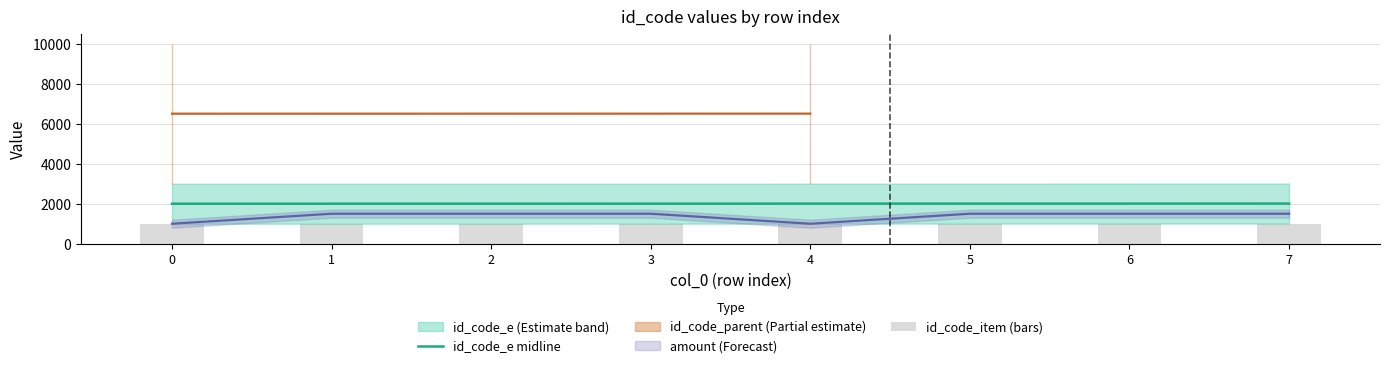

Rank the categories by id_code_item (bars) value from lowest to highest.

0, 1, 2, 3, 4, 5, 6, 7